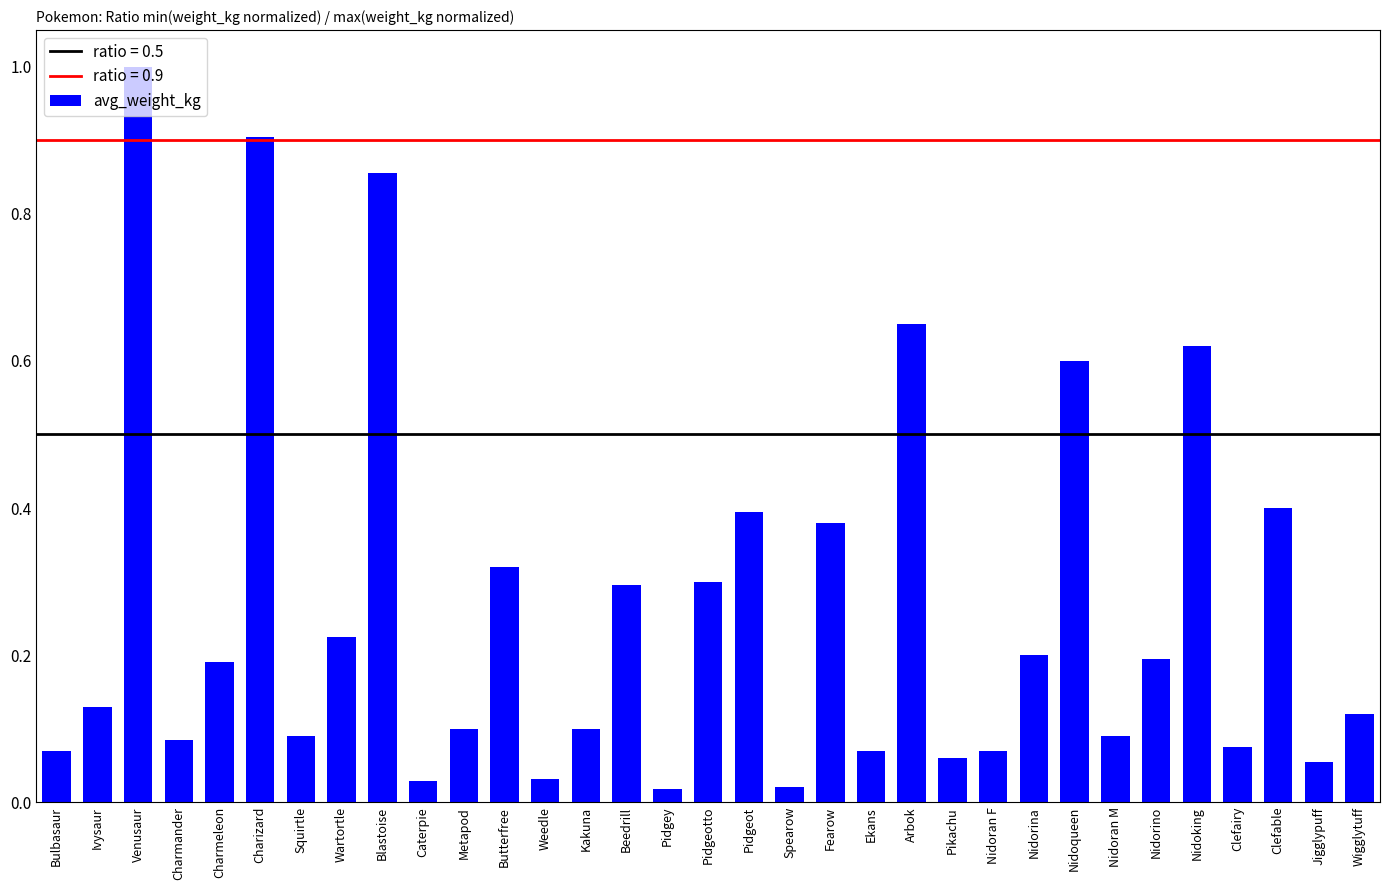

What position from the right is Fearow?

14